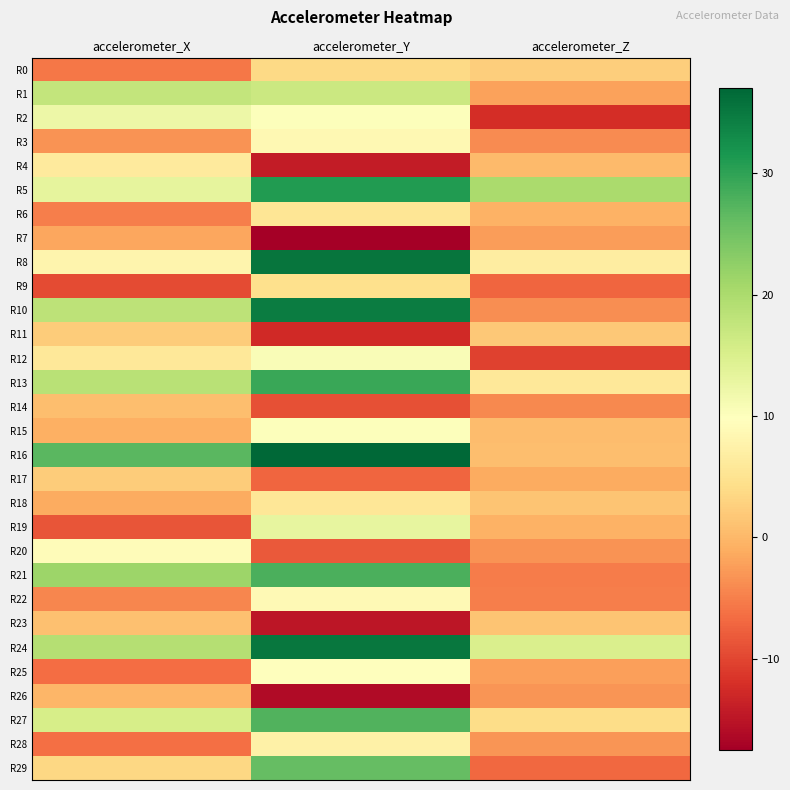

What is the spread (max minus min) of values at accelerometer_X?

36.3